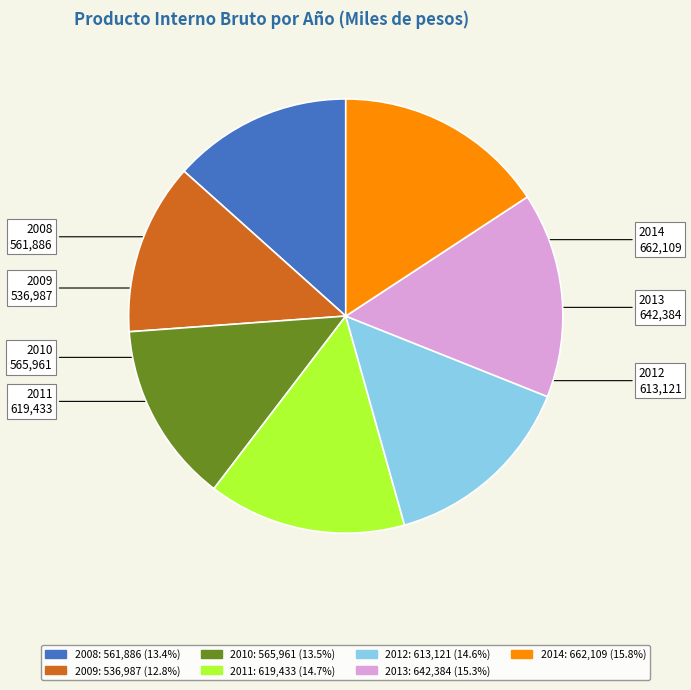

How many slices are in this pie chart?

7